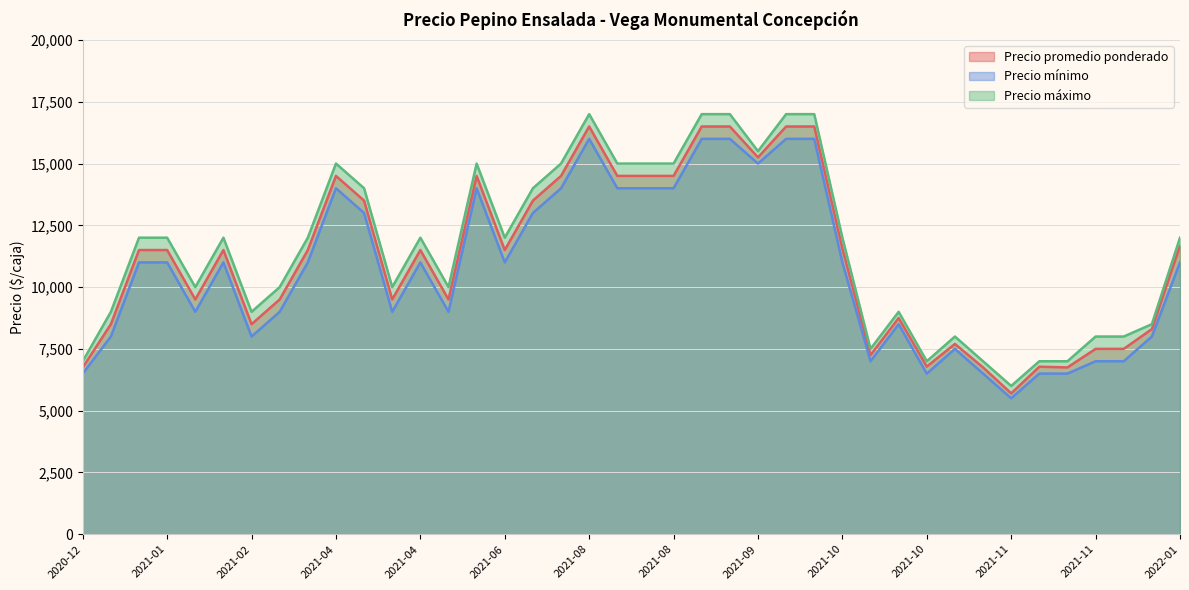

The value of Precio mínimo at 2021-04-20 is 4557. True or false?

False